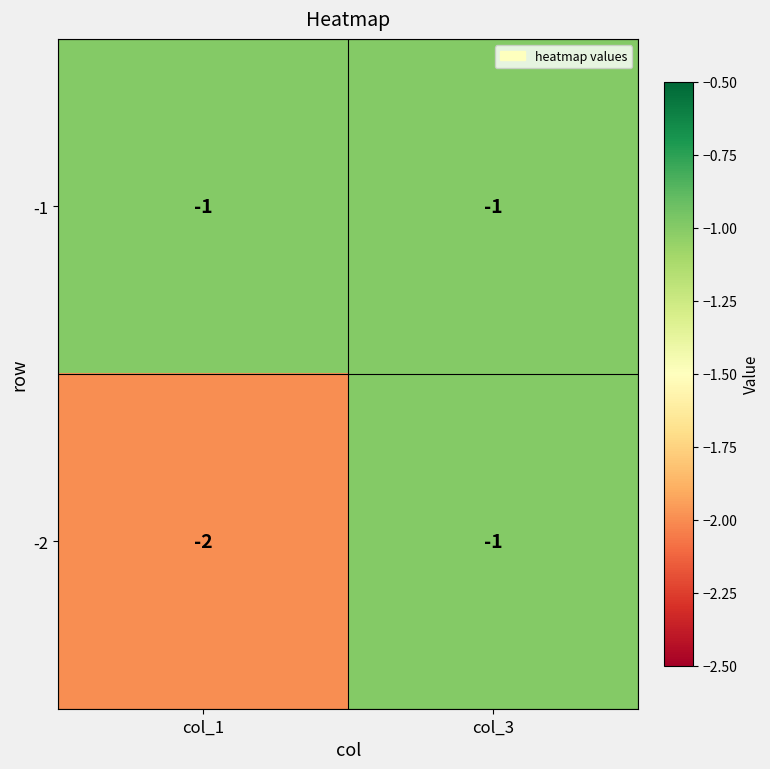

The -1 series shows 0 at col_1. True or false?

False